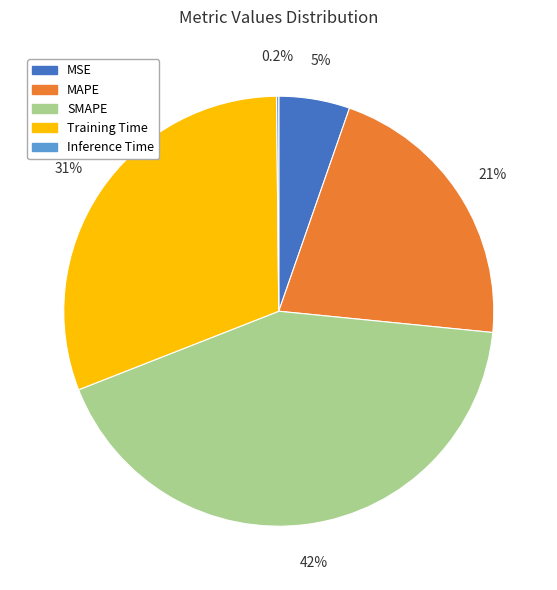

To the nearest percent, what portion does Training Time represent?

31%